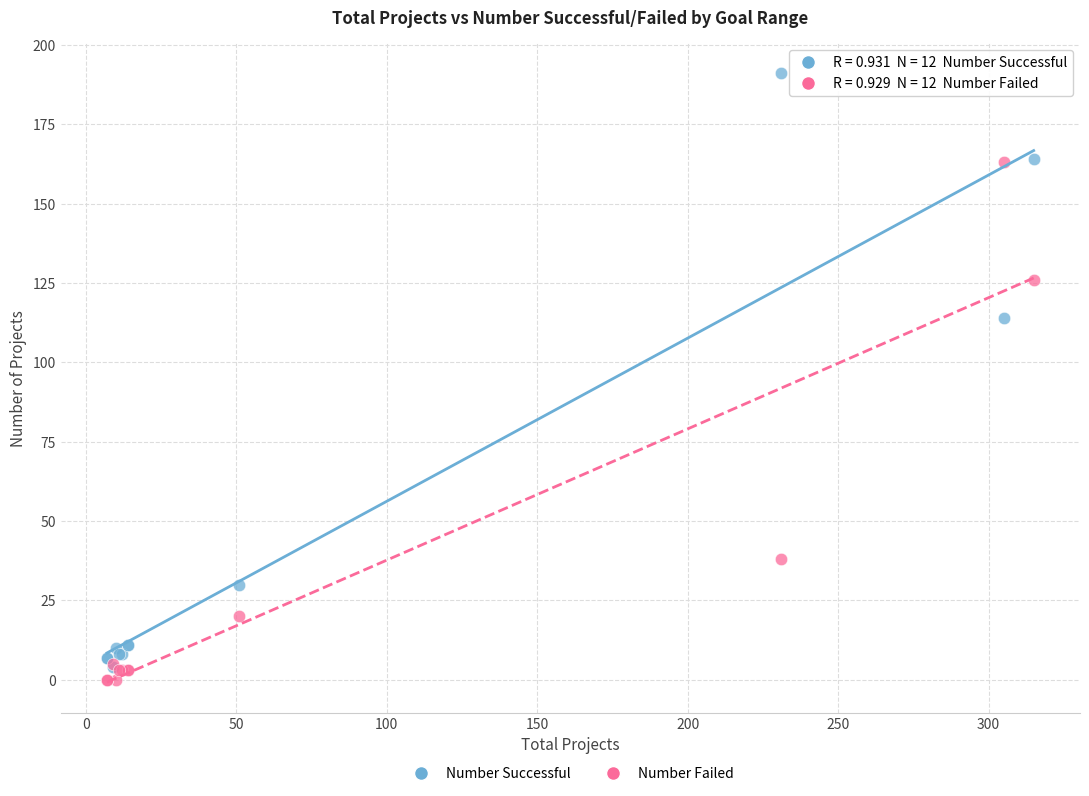

In the Number Successful series, what Y value is closest to 97?

114